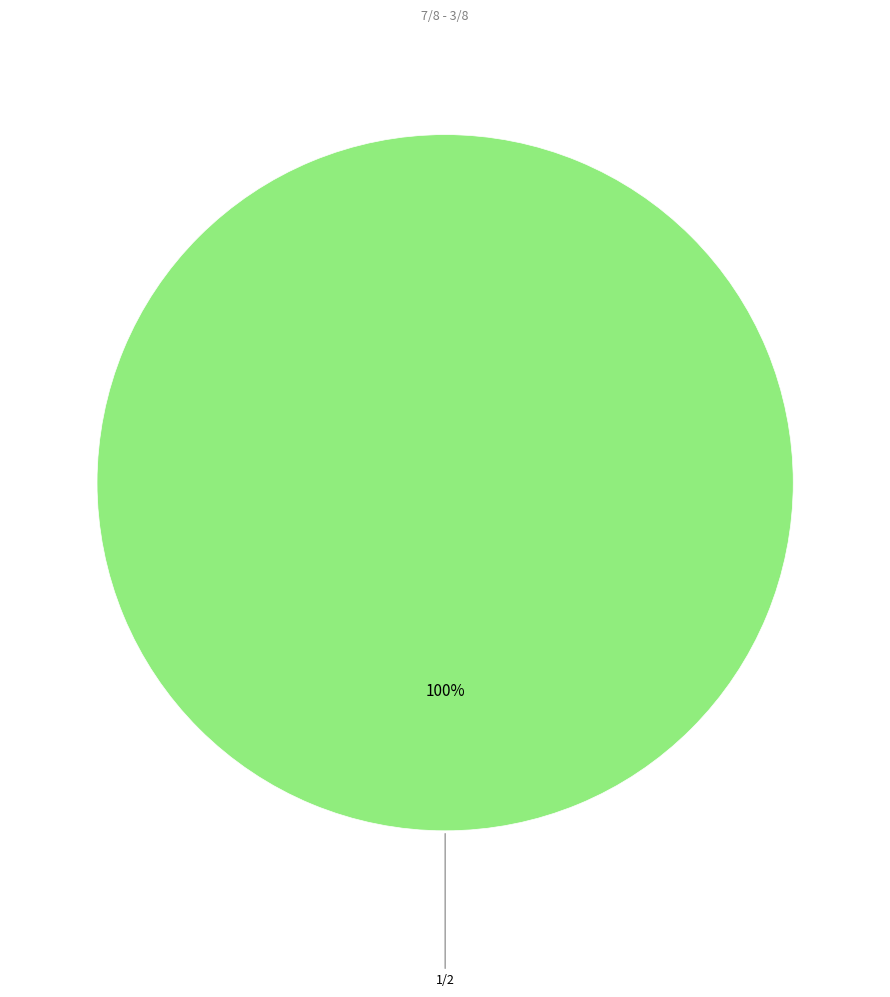

Is there a majority slice in this chart?

Yes